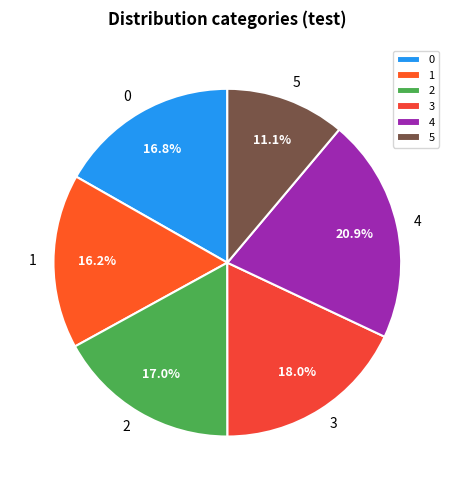

Combined, do 4 and 0 account for over 50%?

No